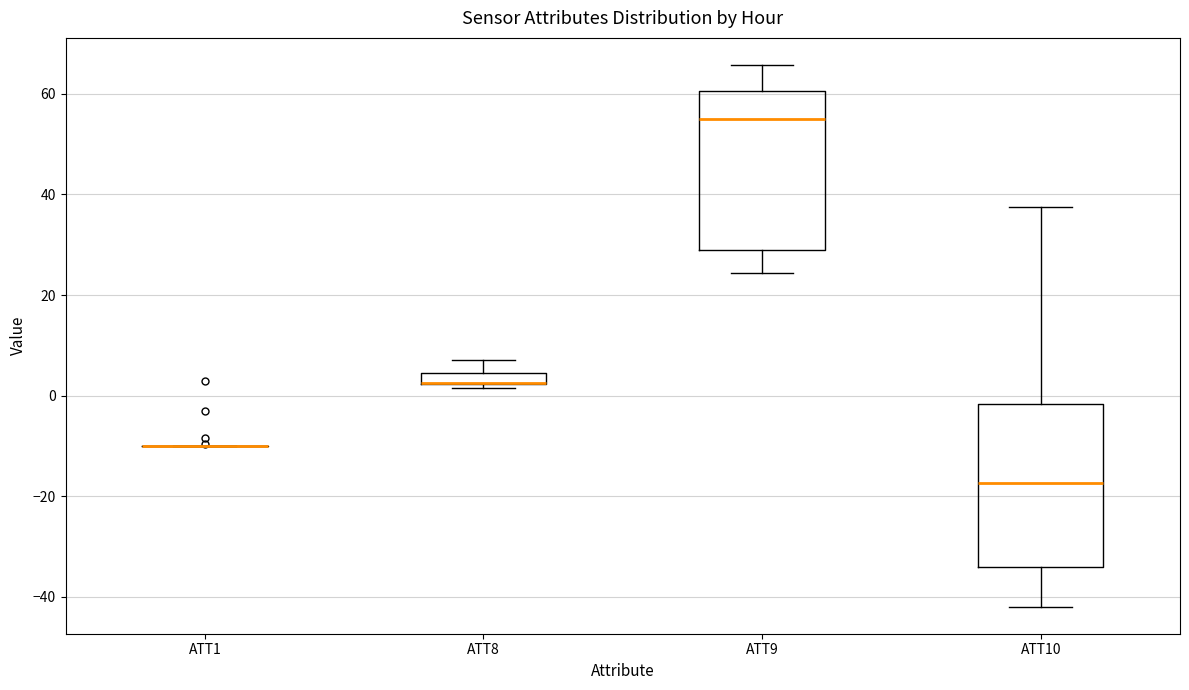

Where is the lower edge of the box for ATT9 on the y-axis? The values are not printed on the chart, so give them approximately, as read against the axis.

28